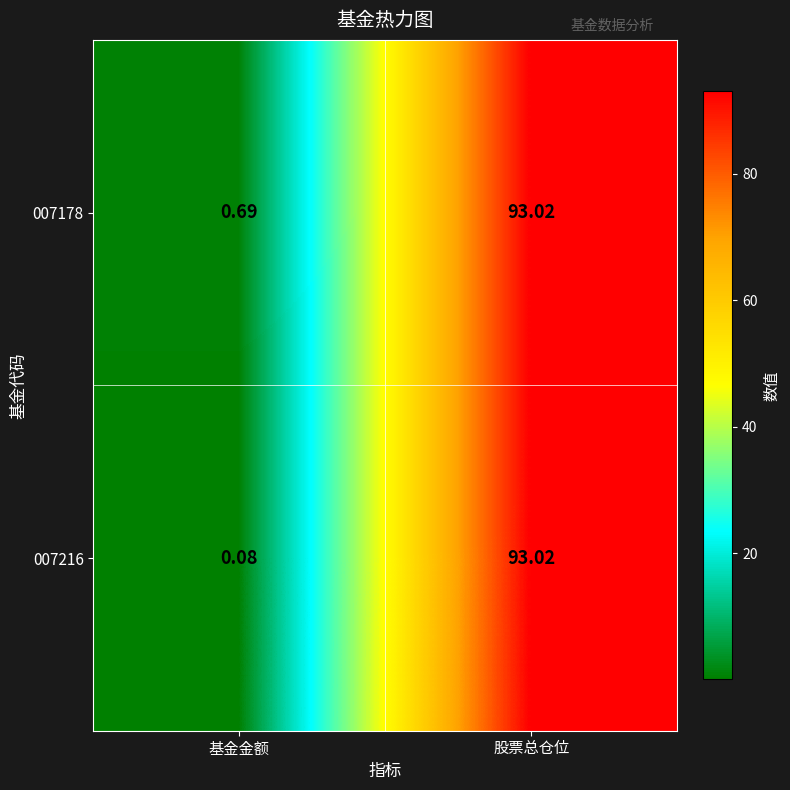

Which category has the highest value in the 007178 series?

股票总仓位